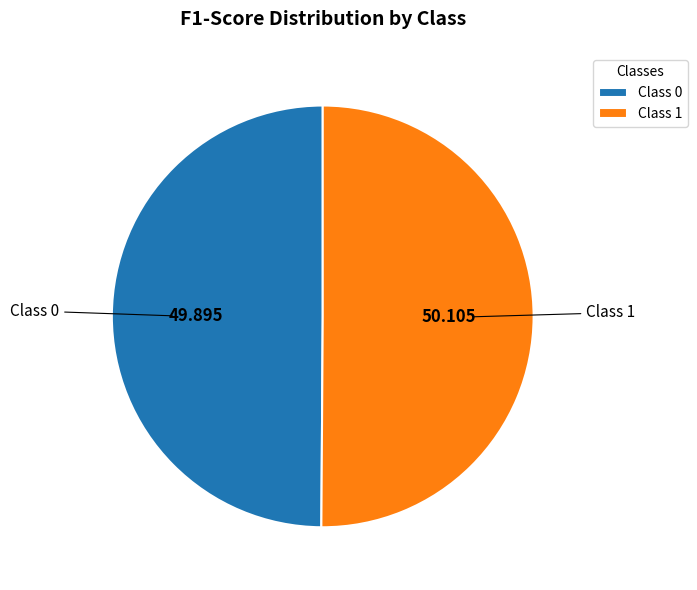

How many segments does this pie chart have?

2